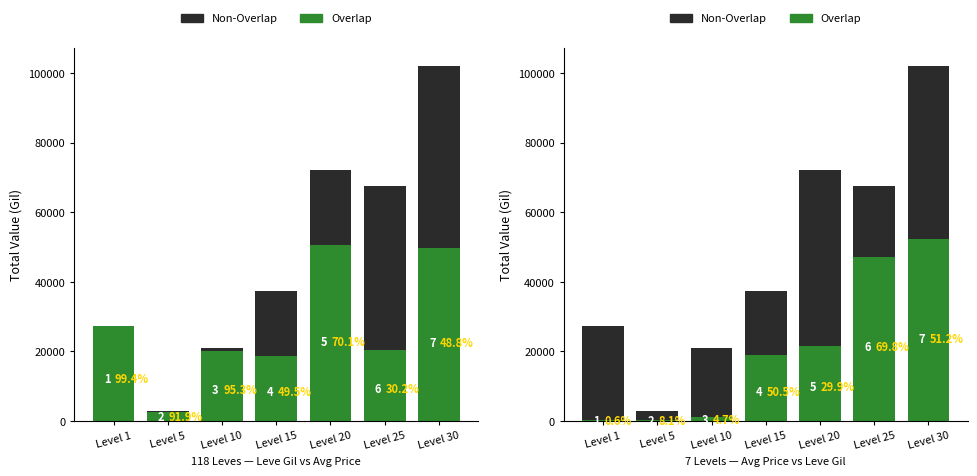

Which series has the largest total across all categories?

Non-Overlap